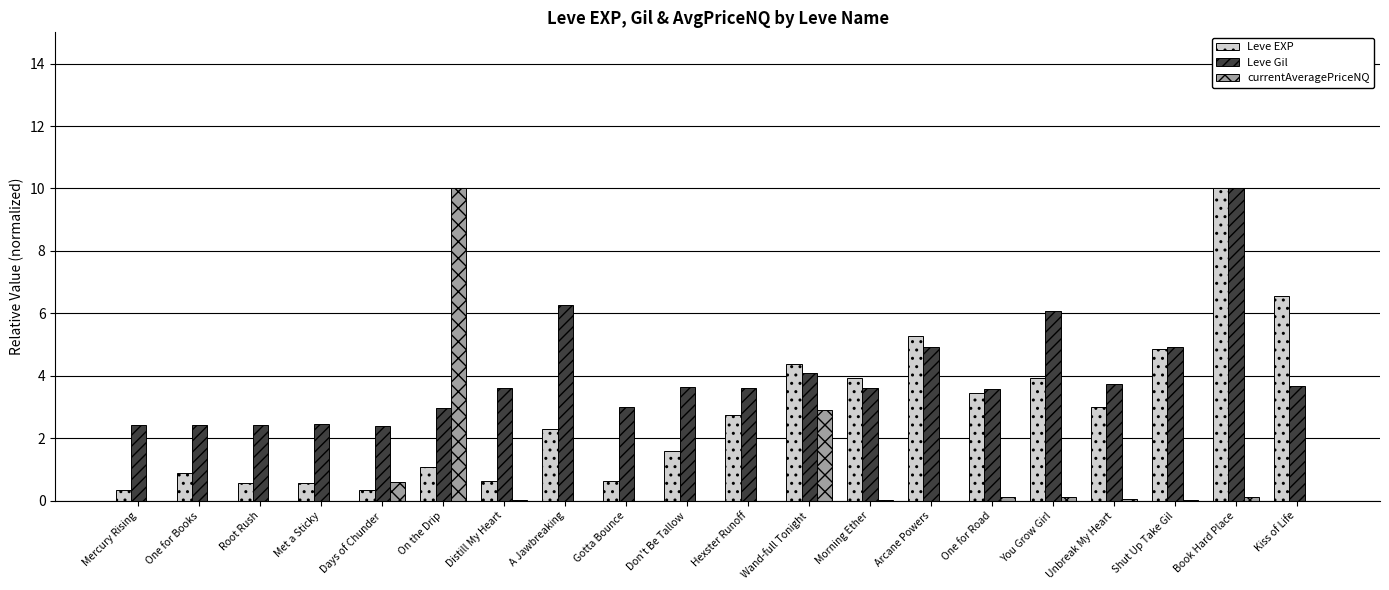

Which series has the largest total across all categories?

Leve Gil